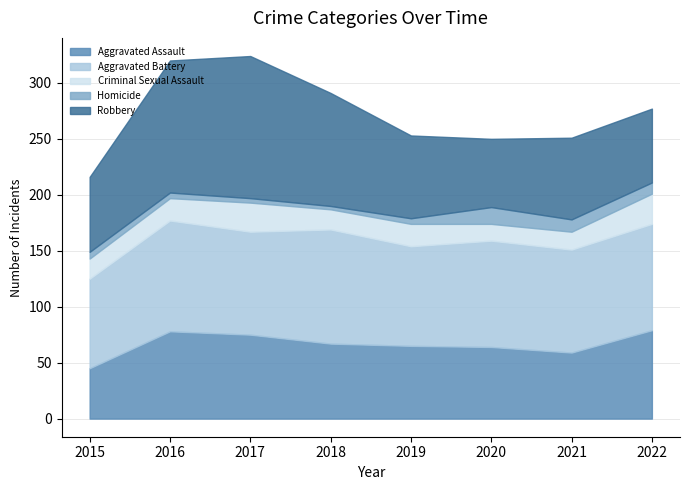

True or false: Homicide has more than 0 points higher than both neighbors.

True